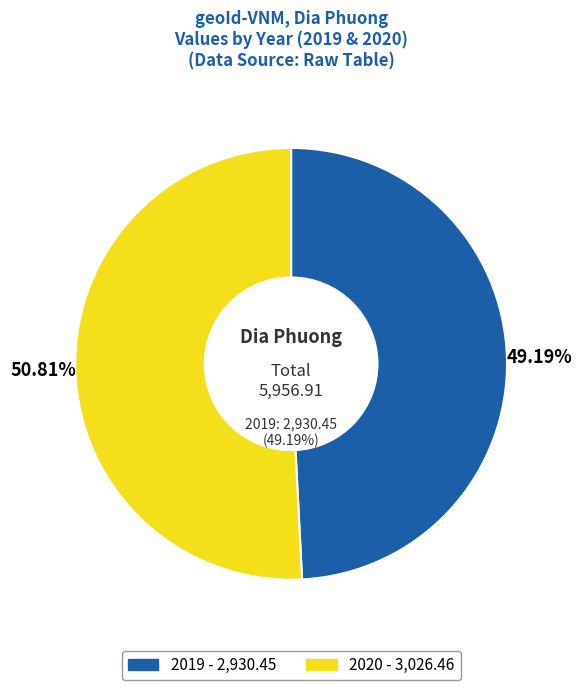

To the nearest percent, what portion does 2019 represent?

49%